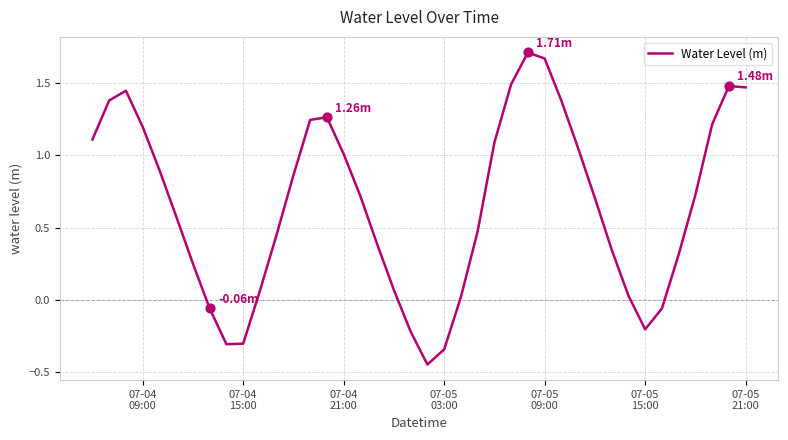

What is the difference between the maximum and minimum values?

2.2